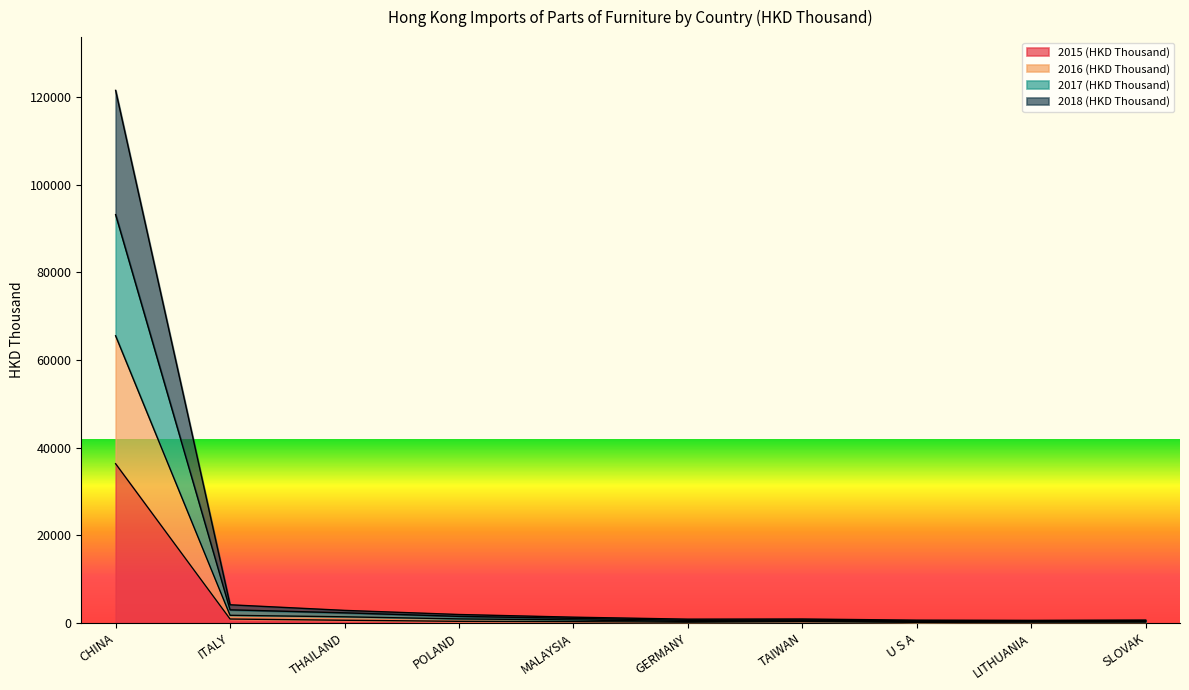

At which category is the sum across all series the highest?

CHINA